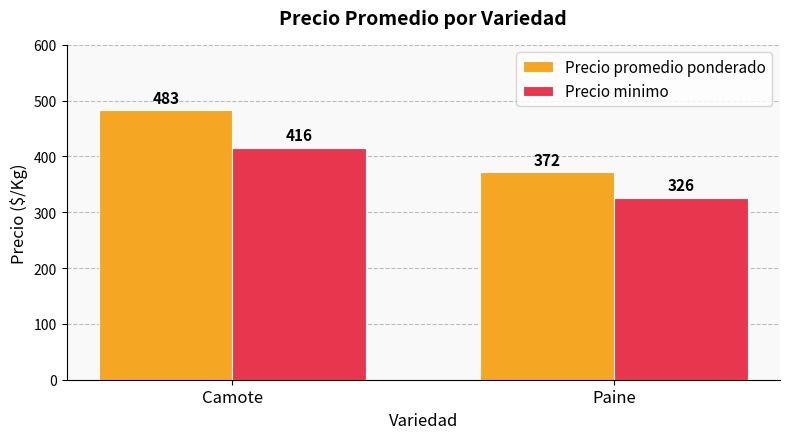

How many bars are there in each group?

2